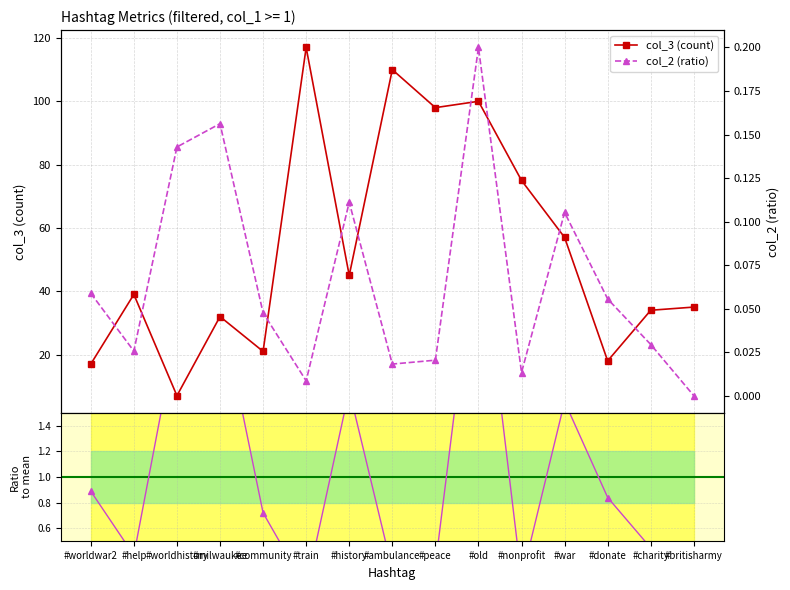

Does the chart have visible grid lines?

Yes